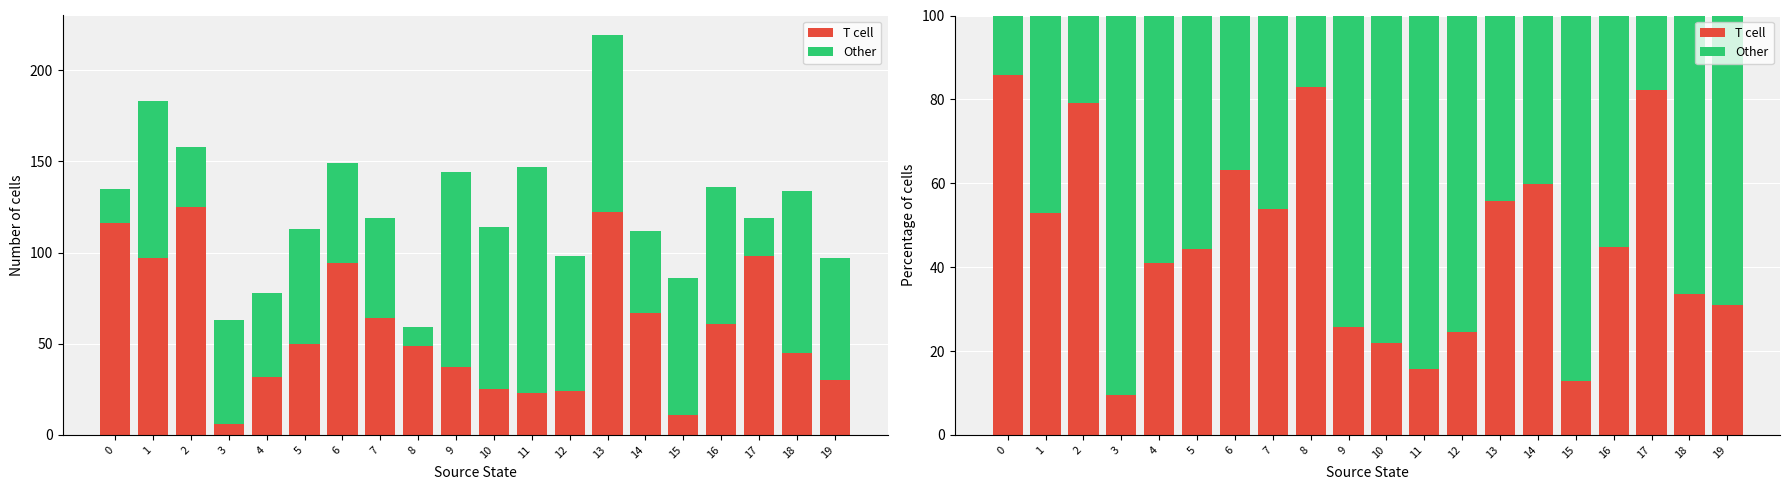

What are all the series names shown in the legend?

T cell, Other